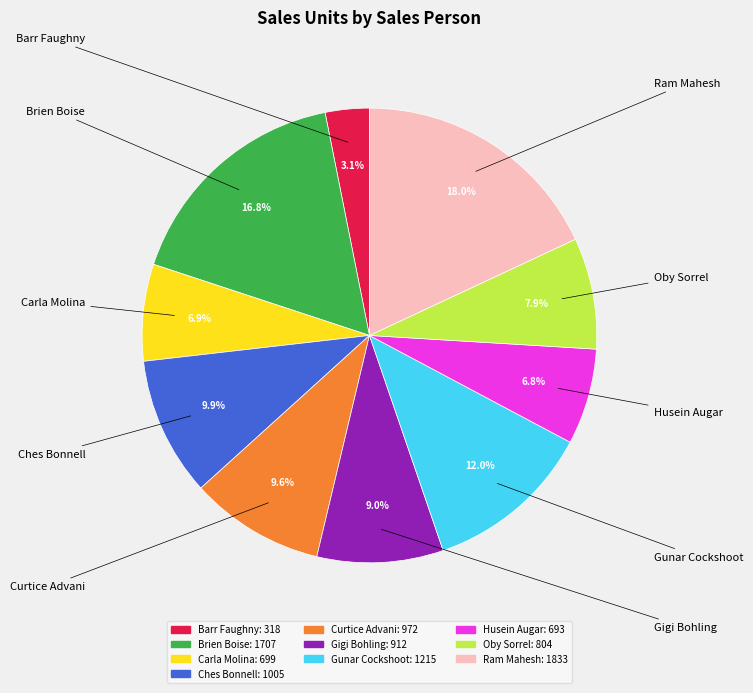

Does Gigi Bohling account for over 50% of the chart?

No